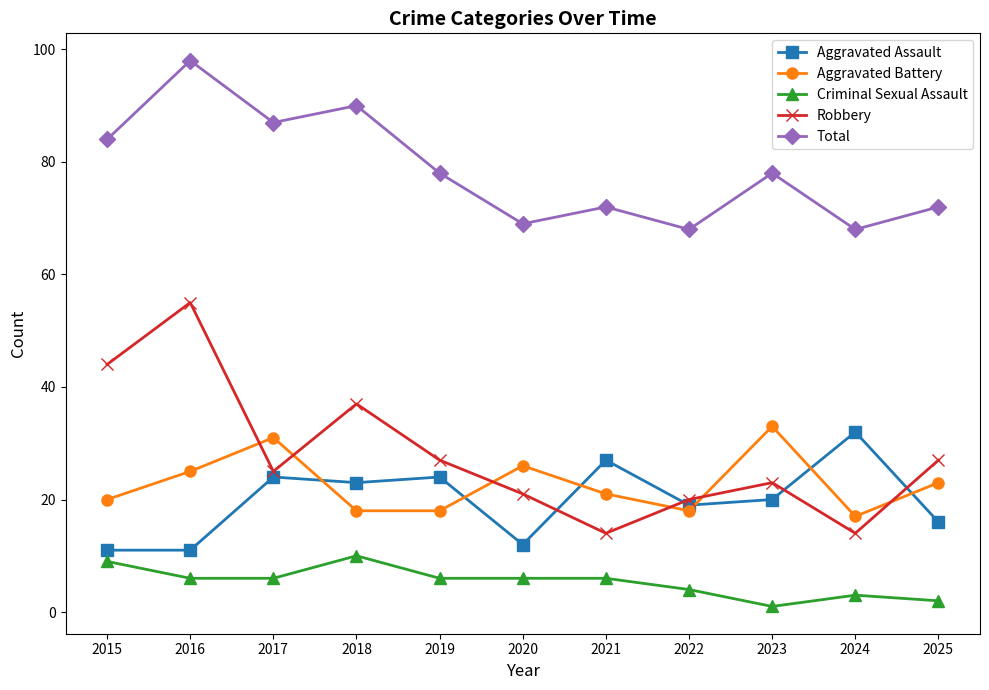

Which category has the highest value in the Robbery series?

2016